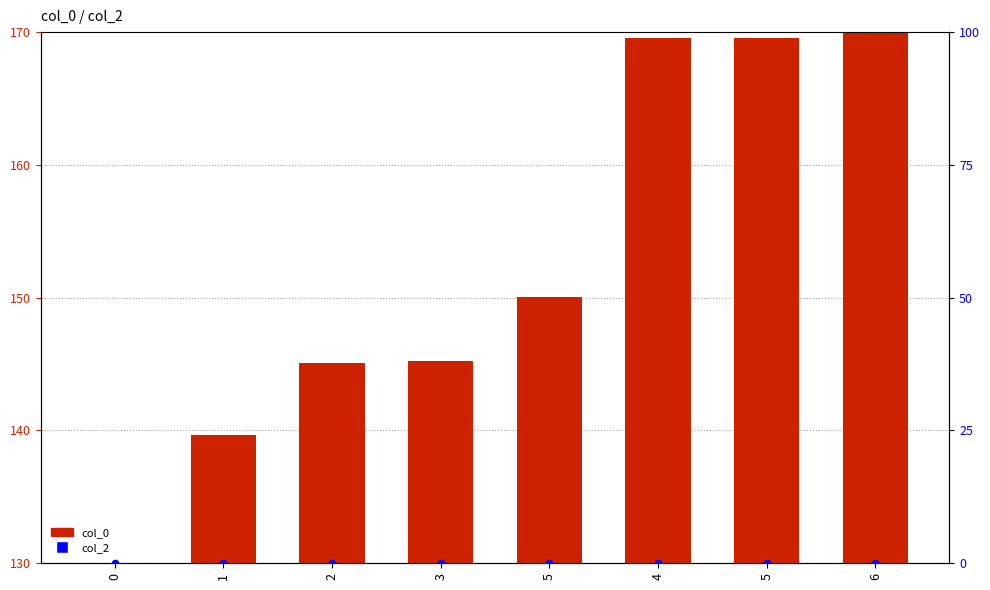

Which series has the largest total across all categories?

col_0